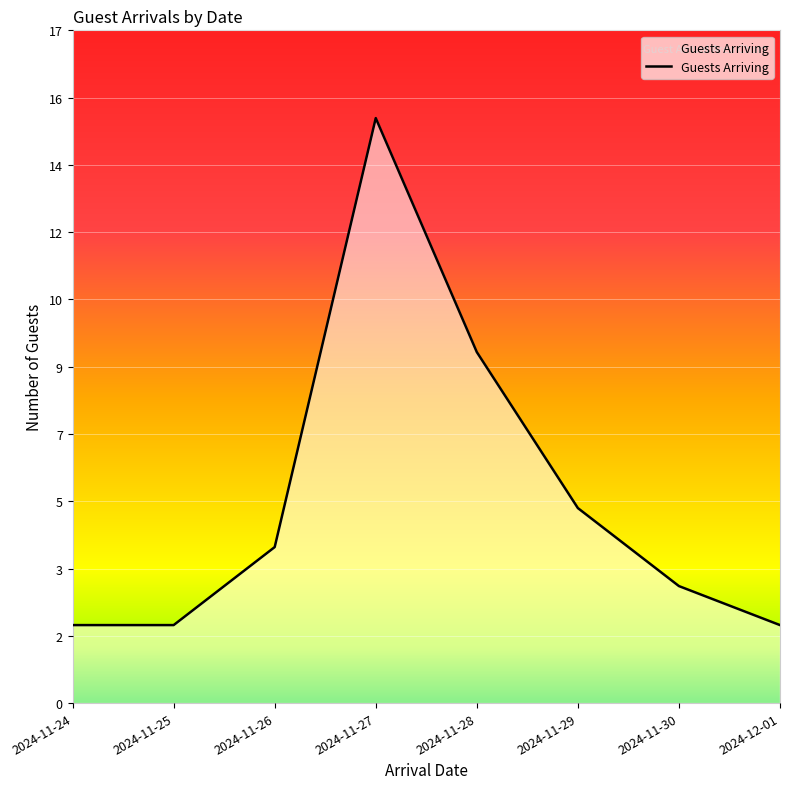

Does the chart have visible grid lines?

Yes